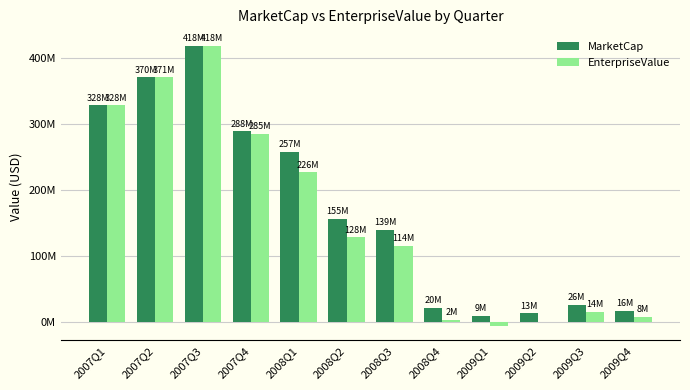

Which label corresponds to the largest value in the chart?

2007Q3